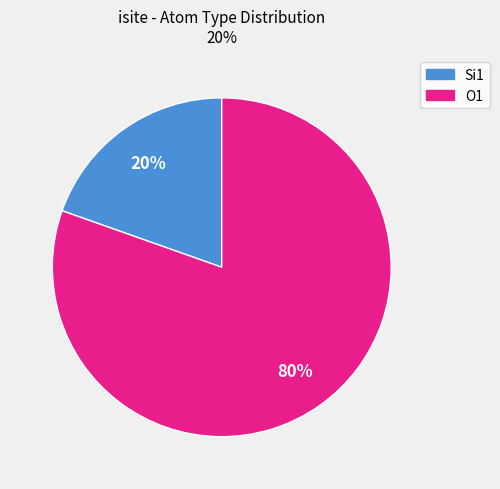

To the nearest percent, what is the average slice percentage?

50%